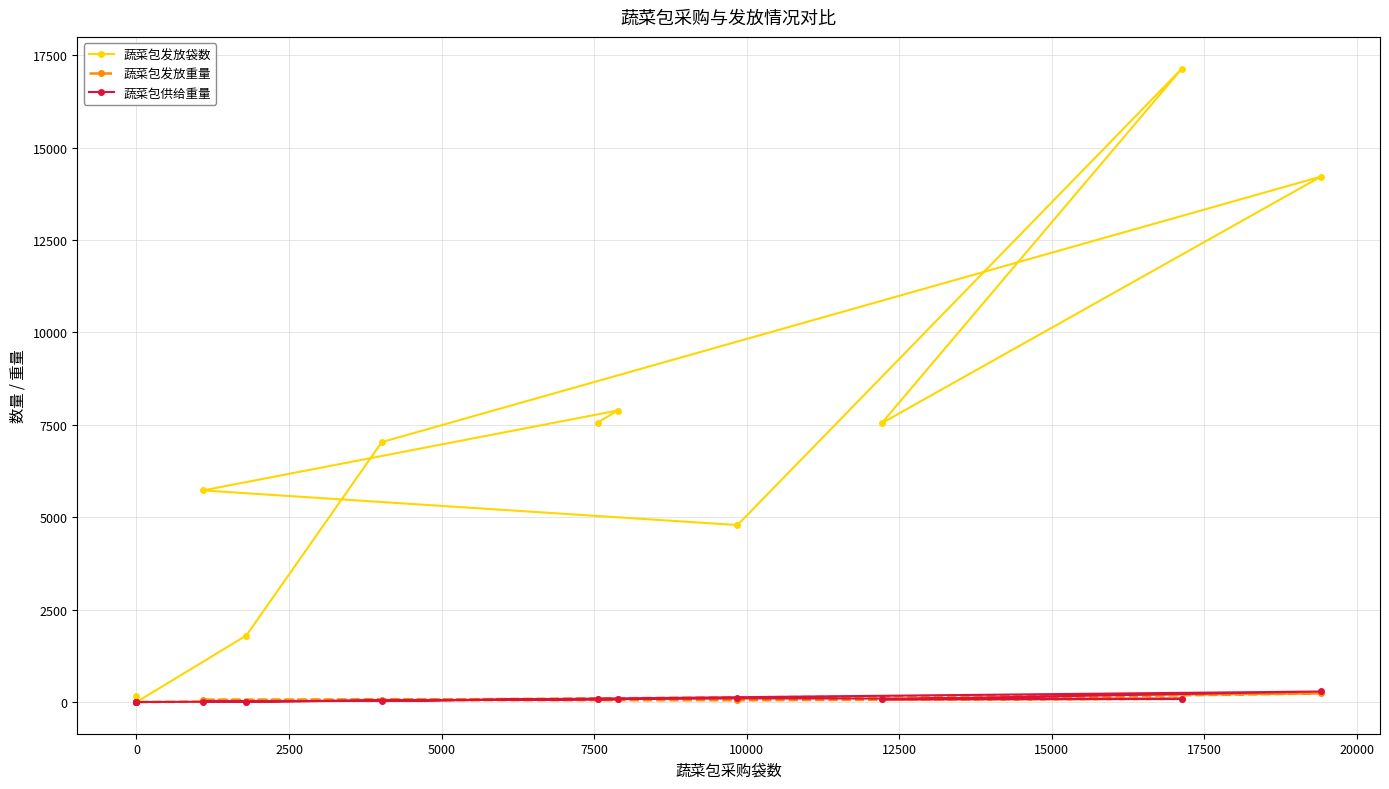

Is it true that 蔬菜包发放重量 equals 57.0 at 2500?

True